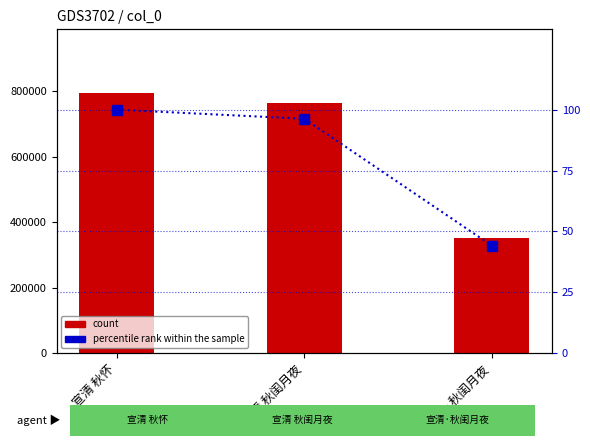

What is the difference between the percentile rank within the sample values at 宣清 秋怀 and 宣清·秋闺月夜?

55.9